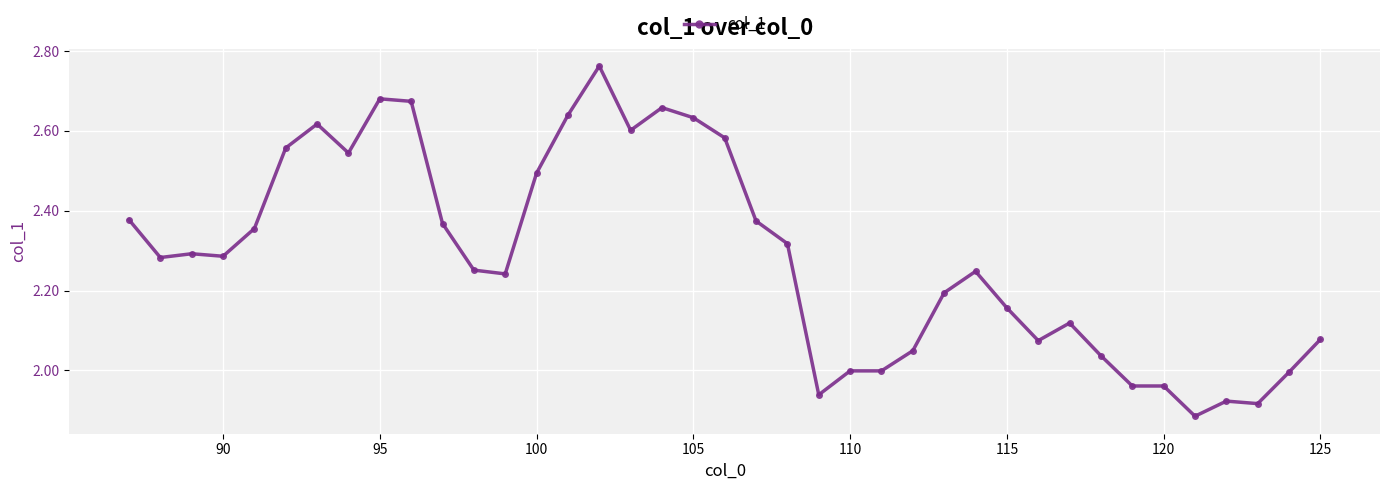

True or false: there are more than 1 points higher than both neighbors.

True